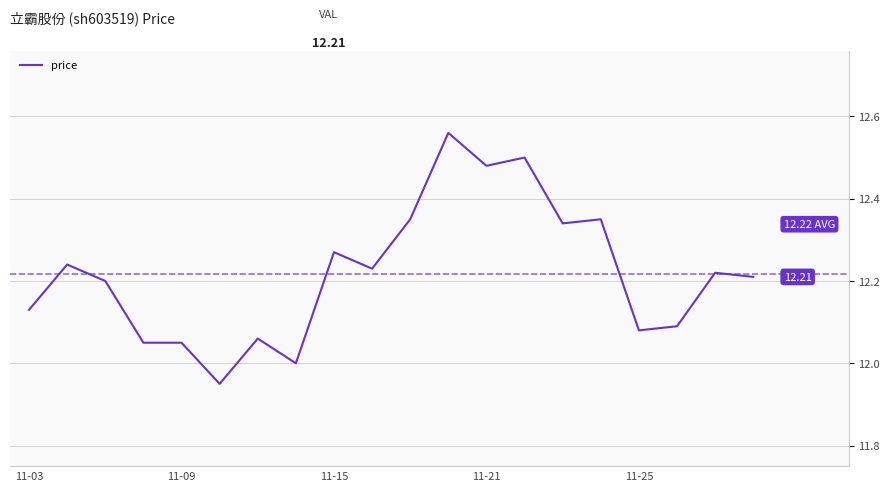

What is the difference between the maximum and minimum values?

0.6